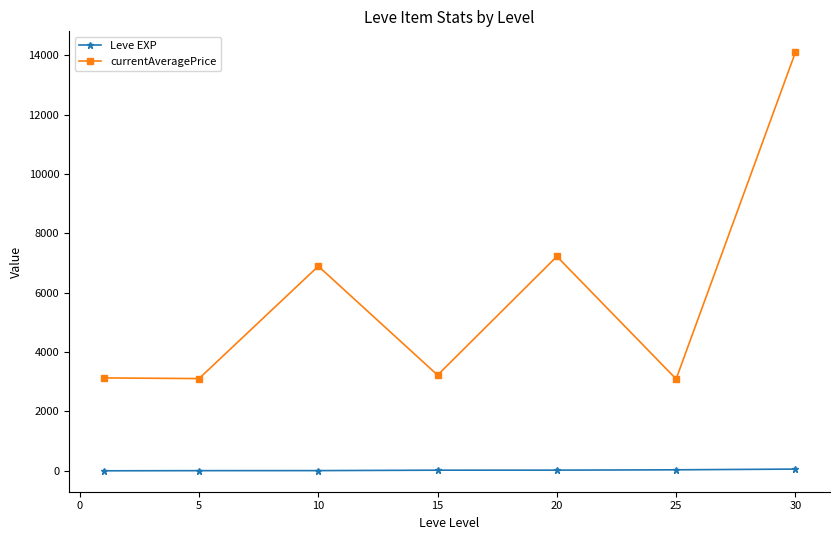

True or false: currentAveragePrice and Leve EXP cross at least once.

False